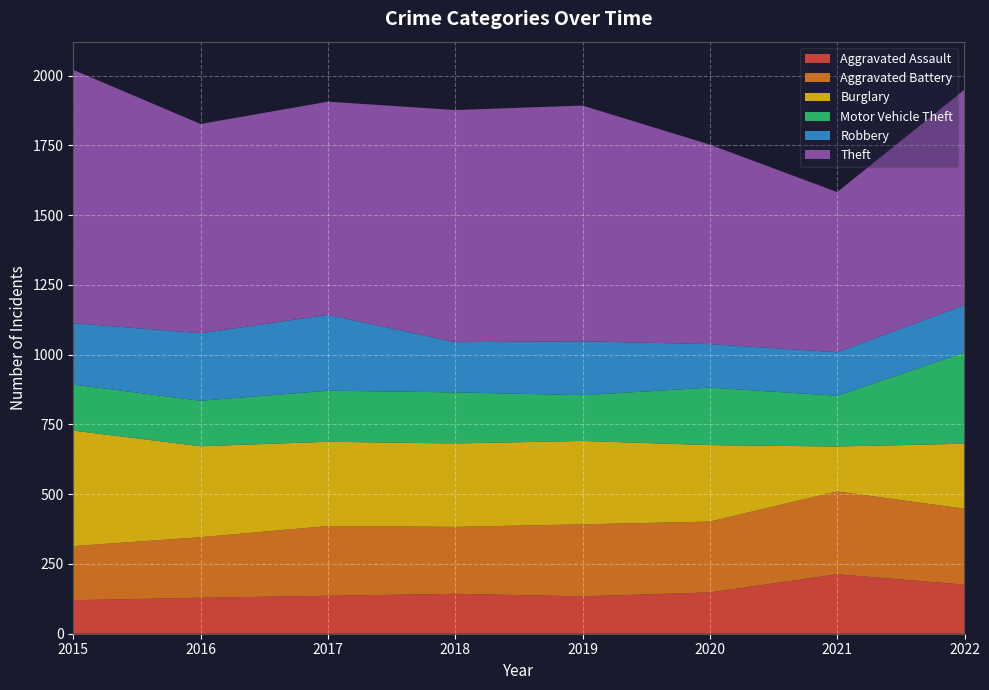

Reading left to right, extract all data points from this chart.

Aggravated Assault: 120	129	136	143	134	148	213	176
Aggravated Battery: 194	217	250	240	258	254	297	272
Burglary: 414	326	302	299	299	274	161	233
Motor Vehicle Theft: 165	163	183	183	164	206	182	327
Robbery: 220	242	272	180	193	156	156	170
Theft: 908	750	764	832	845	715	574	772